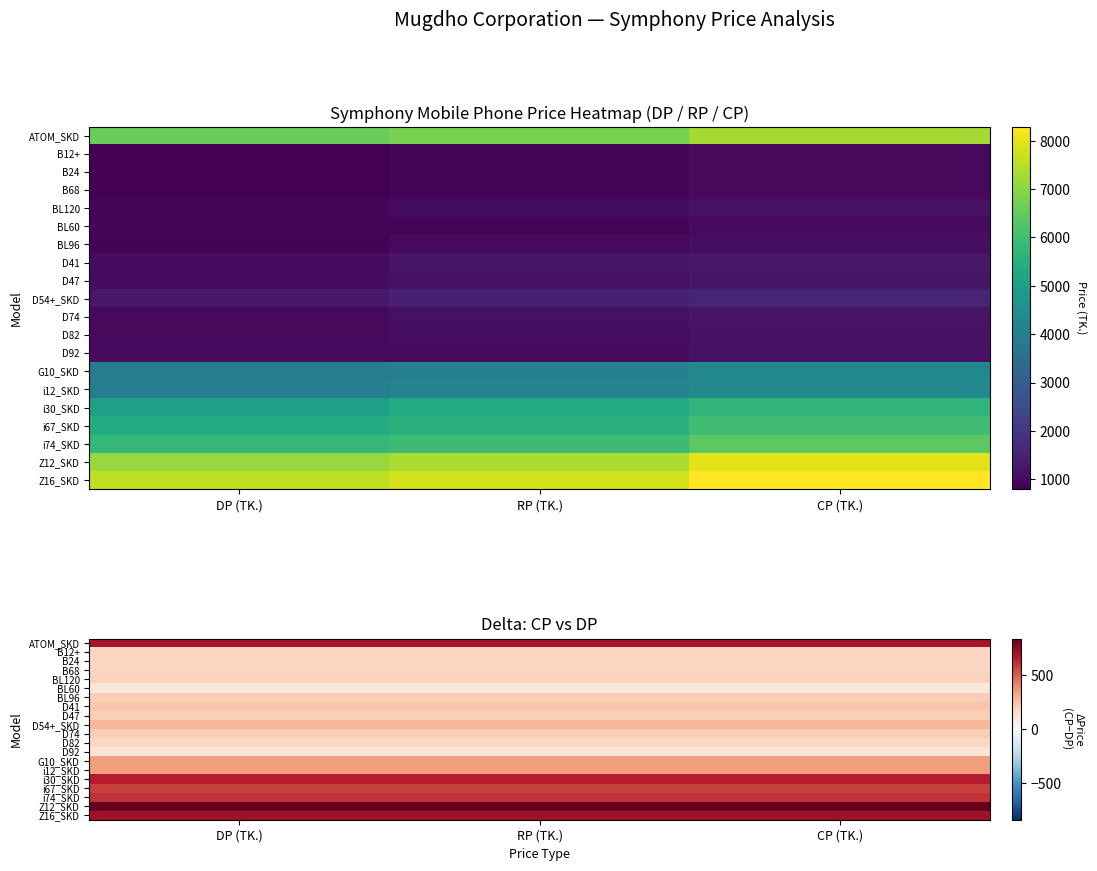

Which series has the largest total across all categories?

Z12_SKD